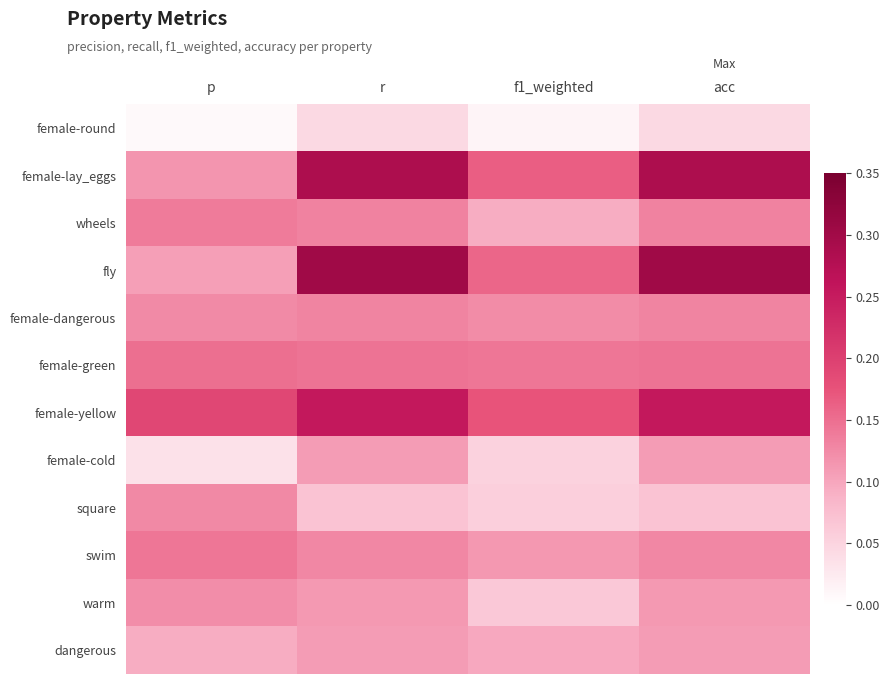

Which category has the highest value across all series?

r